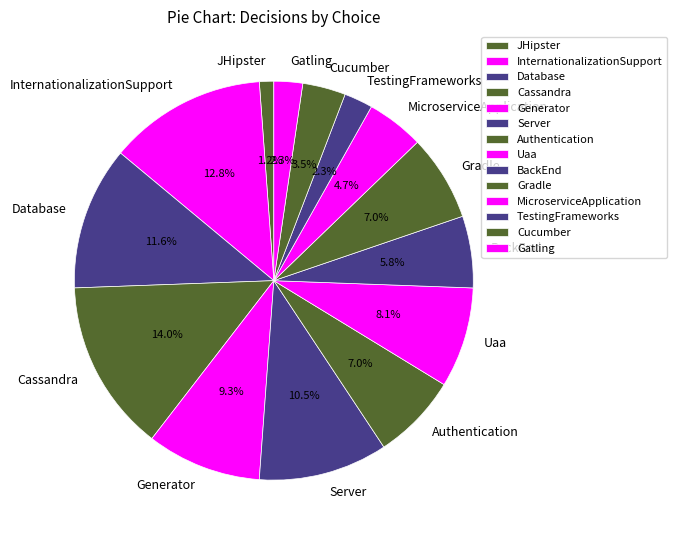

Is TestingFrameworks the majority of the pie?

No